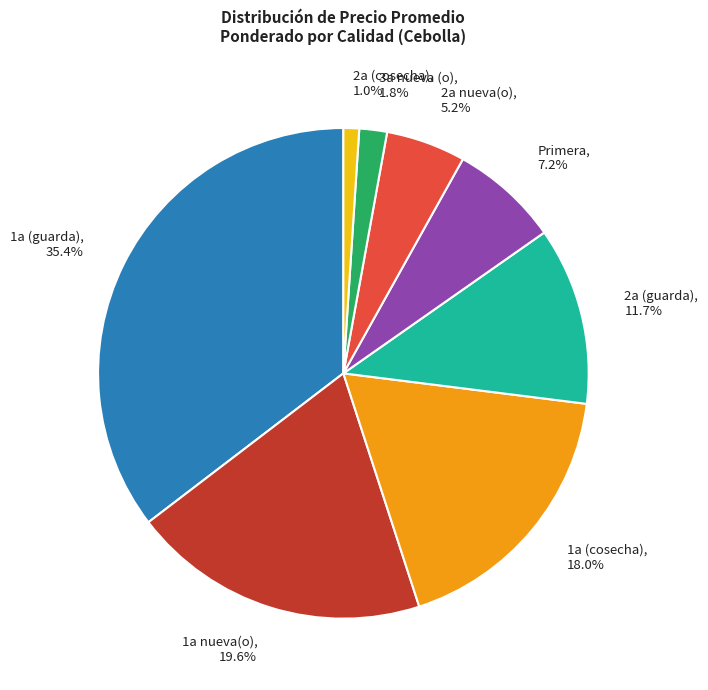

How much of the chart is everything except Primera, 7.2%?

92.8%